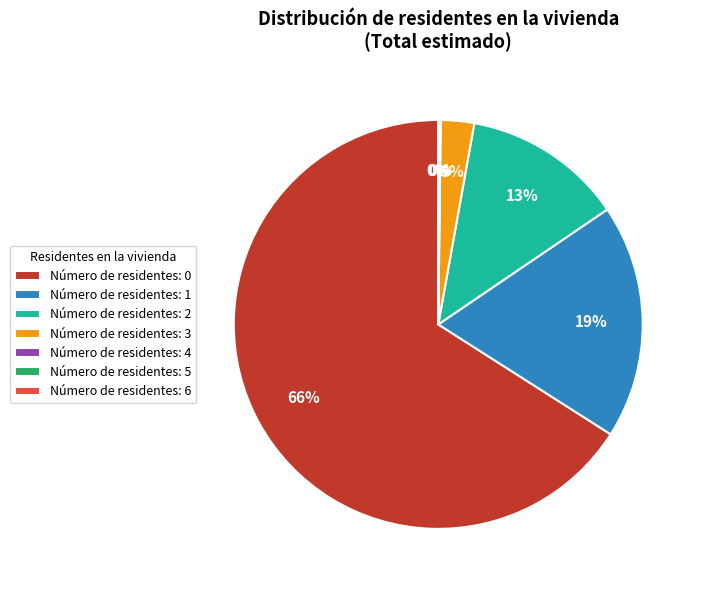

To the nearest percent, what percentage of the pie is Número de residentes: 1?

19%